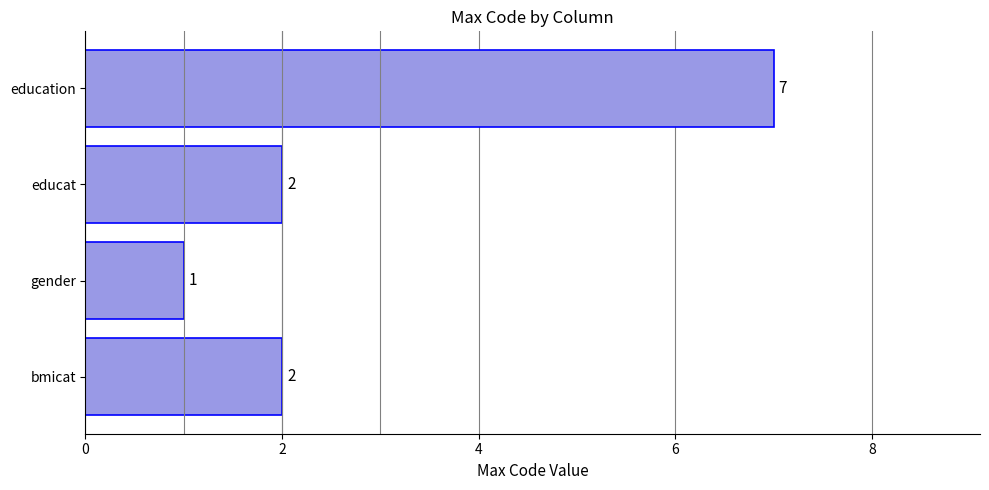

What is the average value?

3